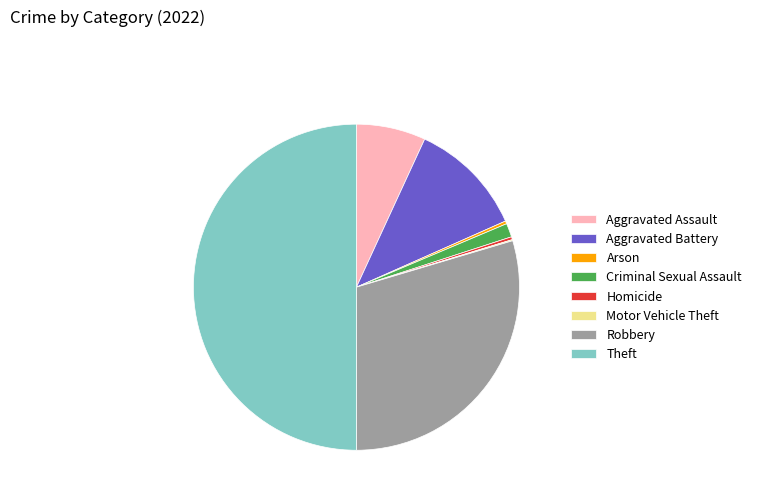

Does Robbery represent more than half of the total?

No